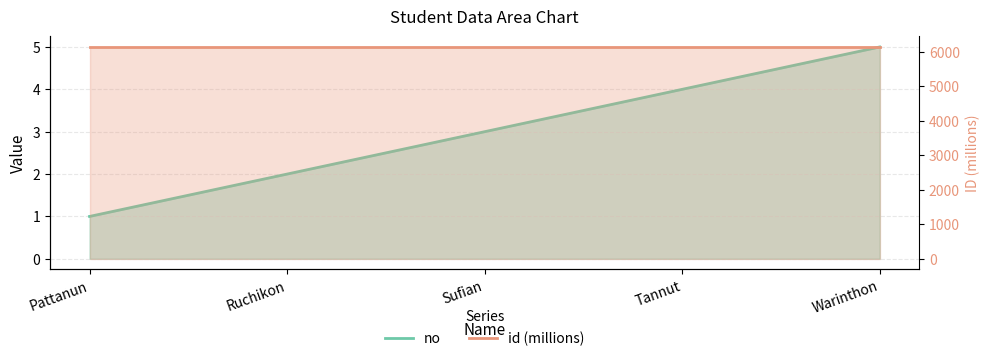

Where is the first local minimum for id?

Tannut